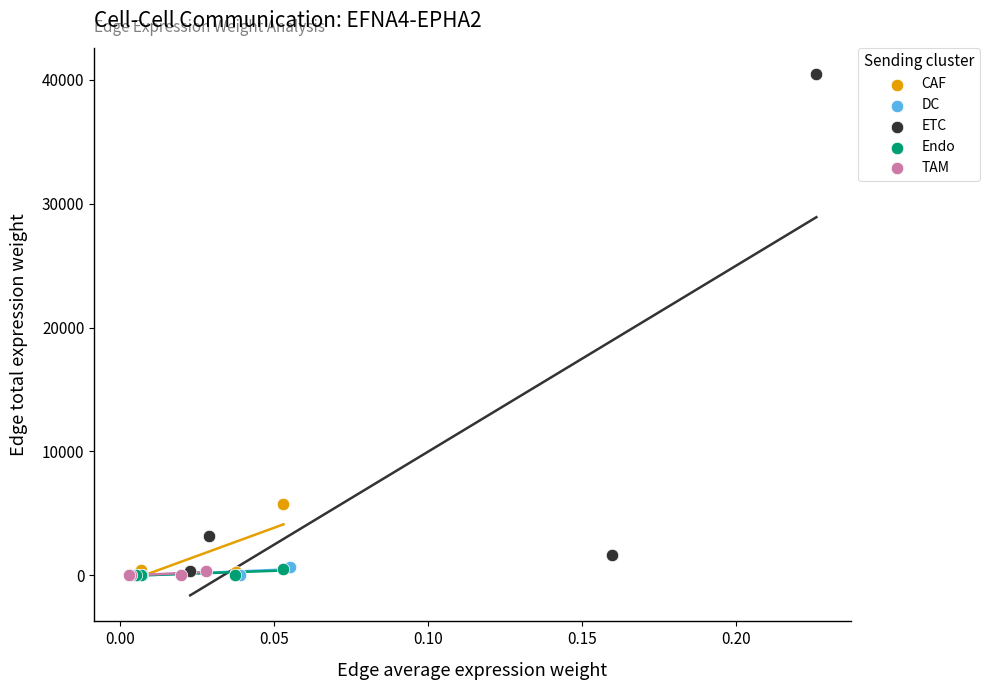

Which series reaches the maximum Y coordinate?

ETC